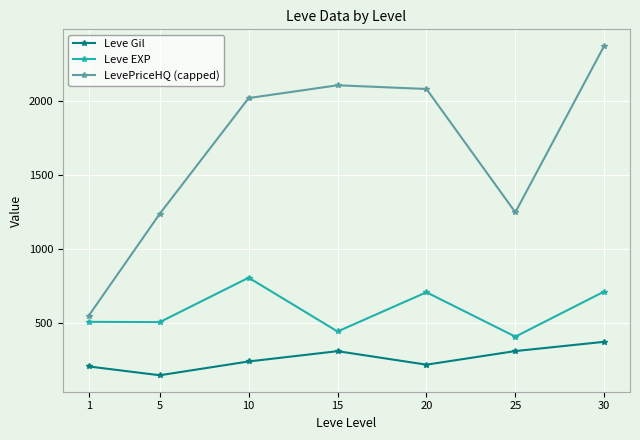

At which category is the sum across all series the highest?

30